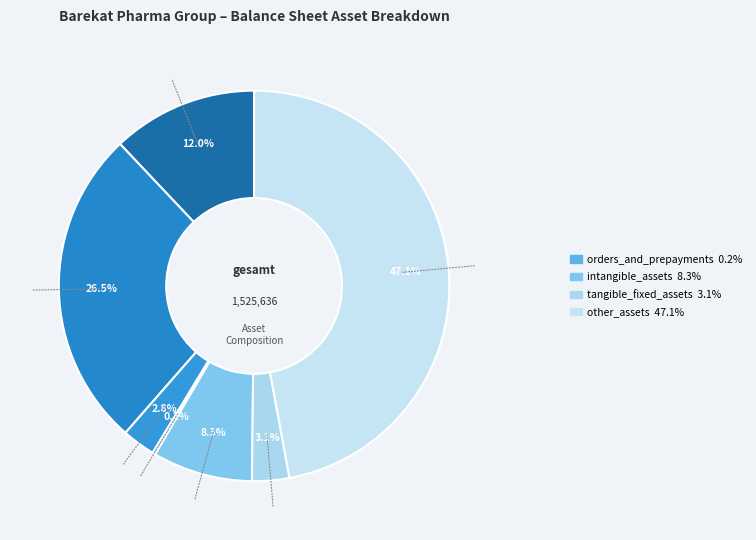

To the nearest percent, what is the difference between the largest and smallest slice percentages?

47%